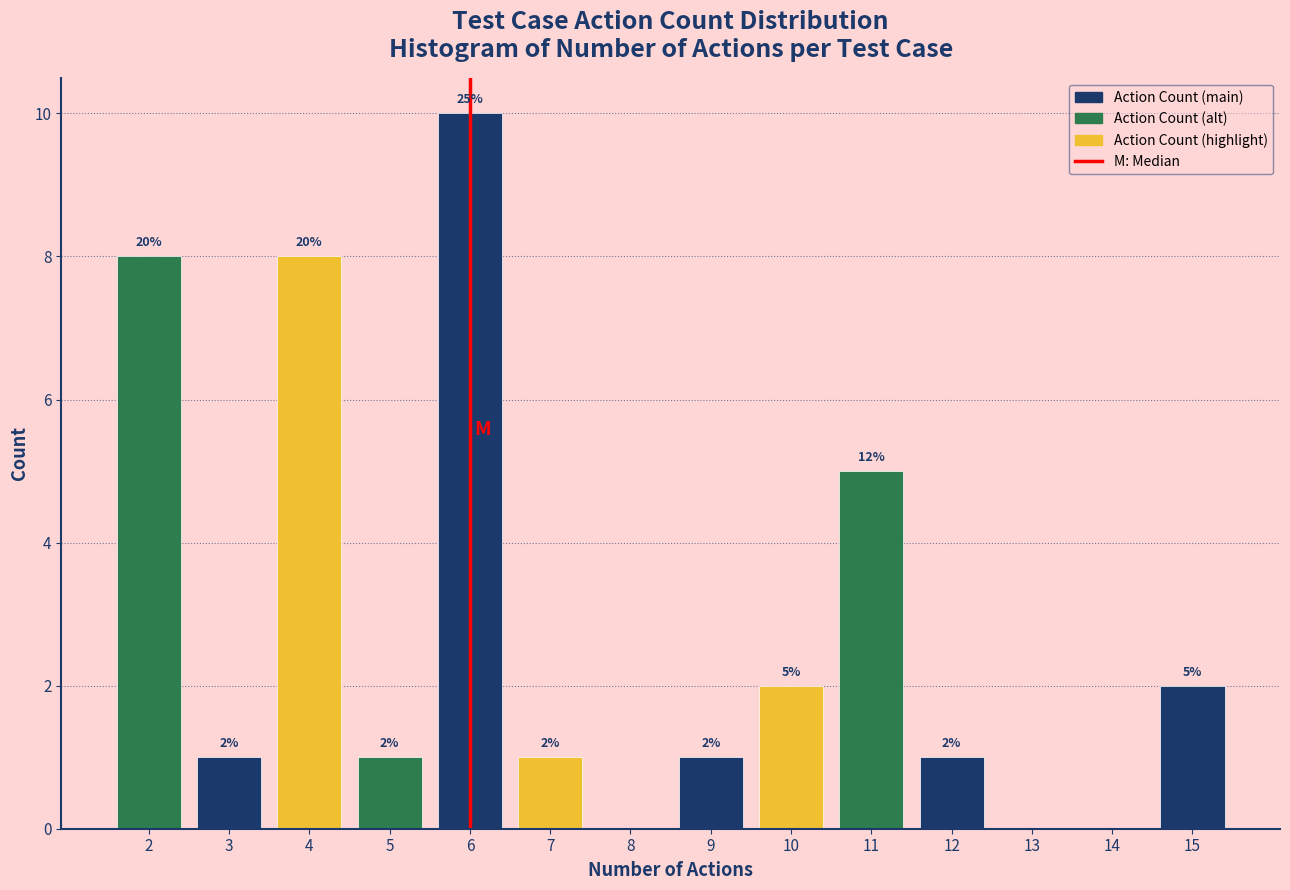

Over which range of the x-axis is the bar tallest?

5.5 to 6.5